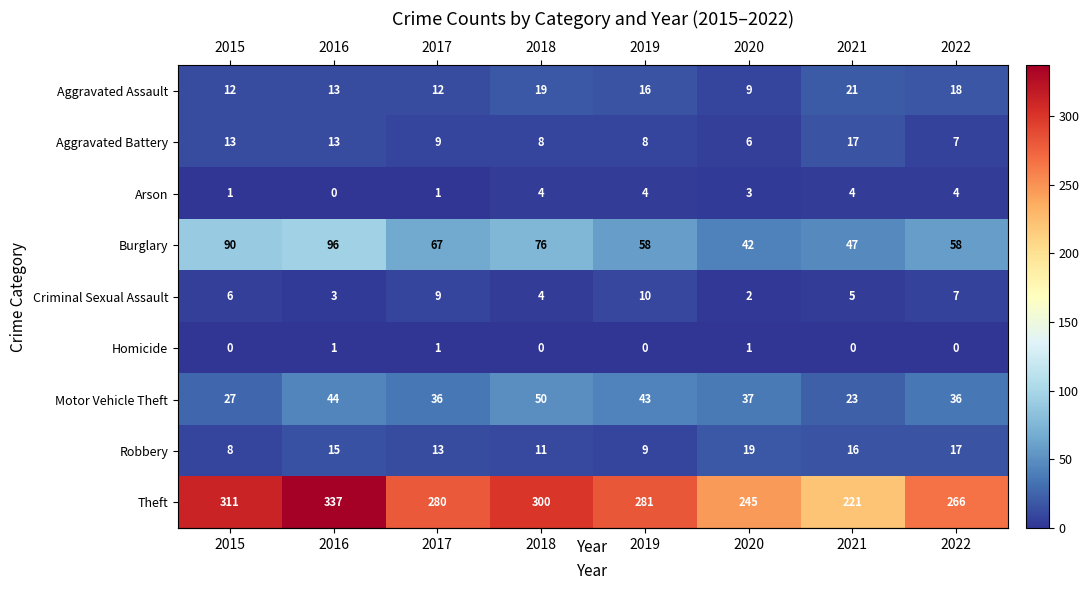

List the series in order of their peak value, highest first.

Theft, Burglary, Motor Vehicle Theft, Aggravated Assault, Robbery, Aggravated Battery, Criminal Sexual Assault, Arson, Homicide